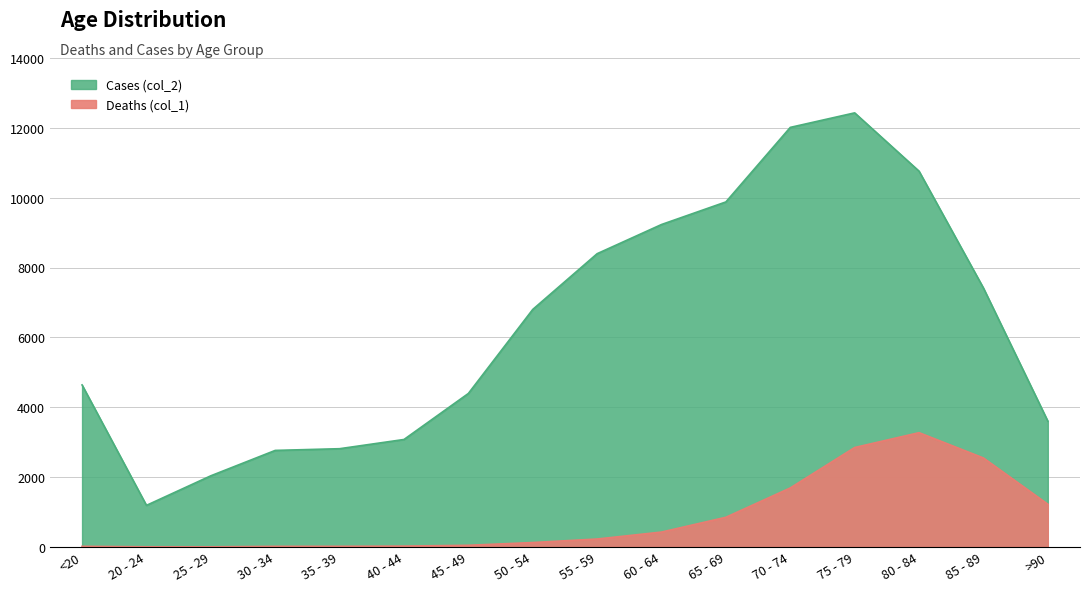

What value does the Deaths (col_1) series have at 40 - 44?

24